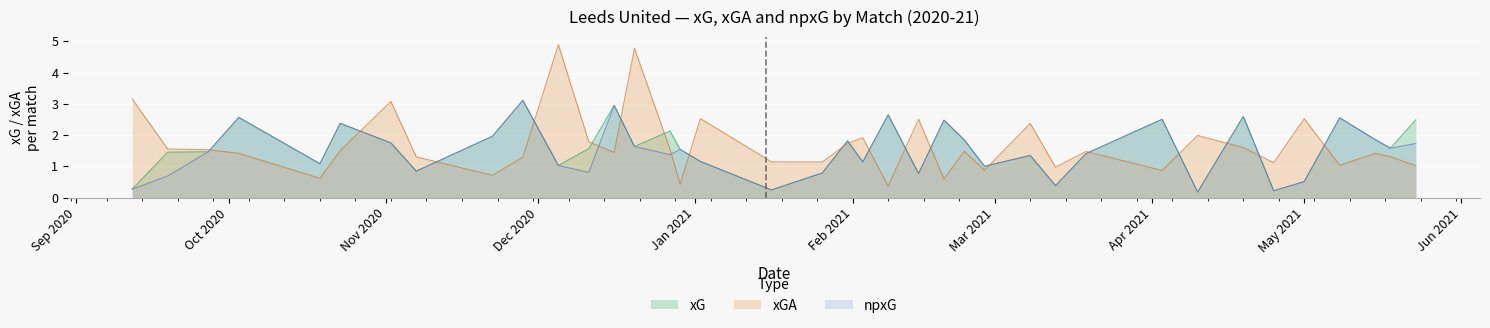

Which series has the largest range (max minus min)?

xGA